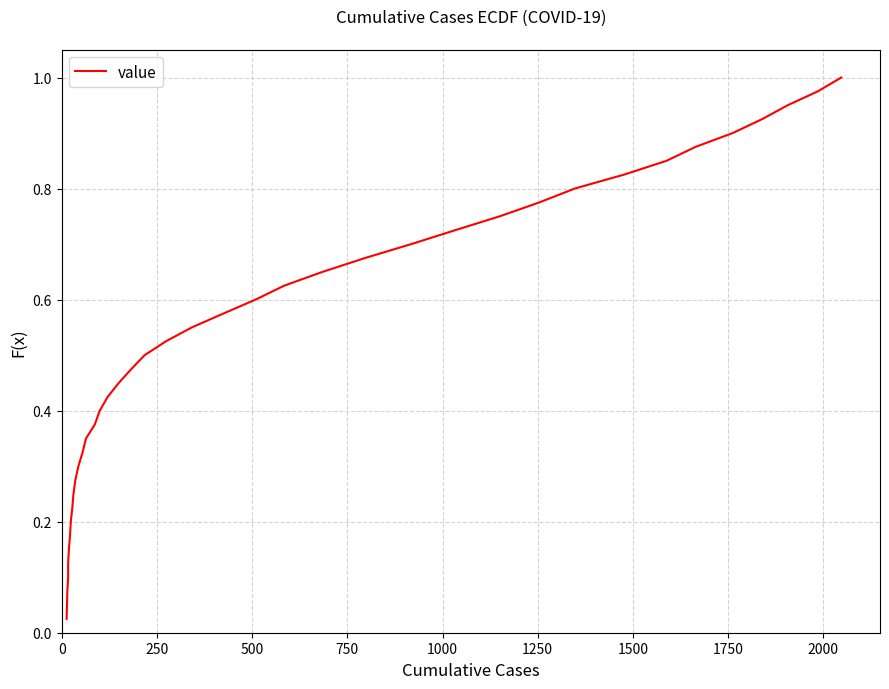

Reading left to right, extract all data points from this chart.

0.0	0.1	0.1	0.1	0.1	0.1	0.2	0.2	0.2	0.2	0.3	0.3	0.3	0.3	0.4	0.4	0.4	0.5	0.5	0.5	0.5	0.6	0.6	0.6	0.6	0.7	0.7	0.7	0.7	0.8	0.8	0.8	0.8	0.8	0.9	0.9	0.9	0.9	1.0	1.0